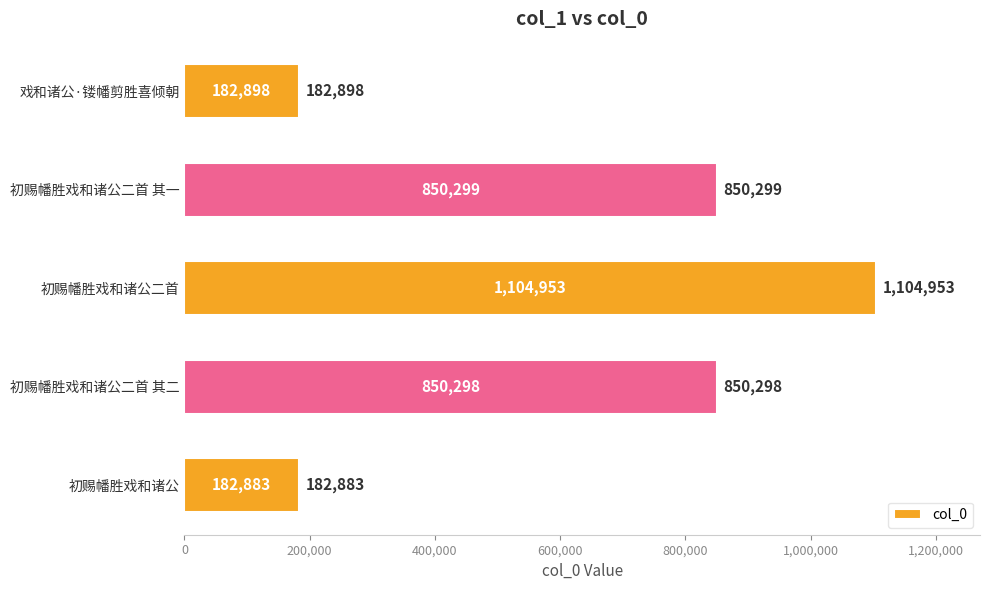

Reading bottom to top, what are all the values shown in this chart?

初赐幡胜戏和诸公=182883	初赐幡胜戏和诸公二首 其二=850298	初赐幡胜戏和诸公二首=1104953	初赐幡胜戏和诸公二首 其一=850299	戏和诸公·镂幡剪胜喜倾朝=182898